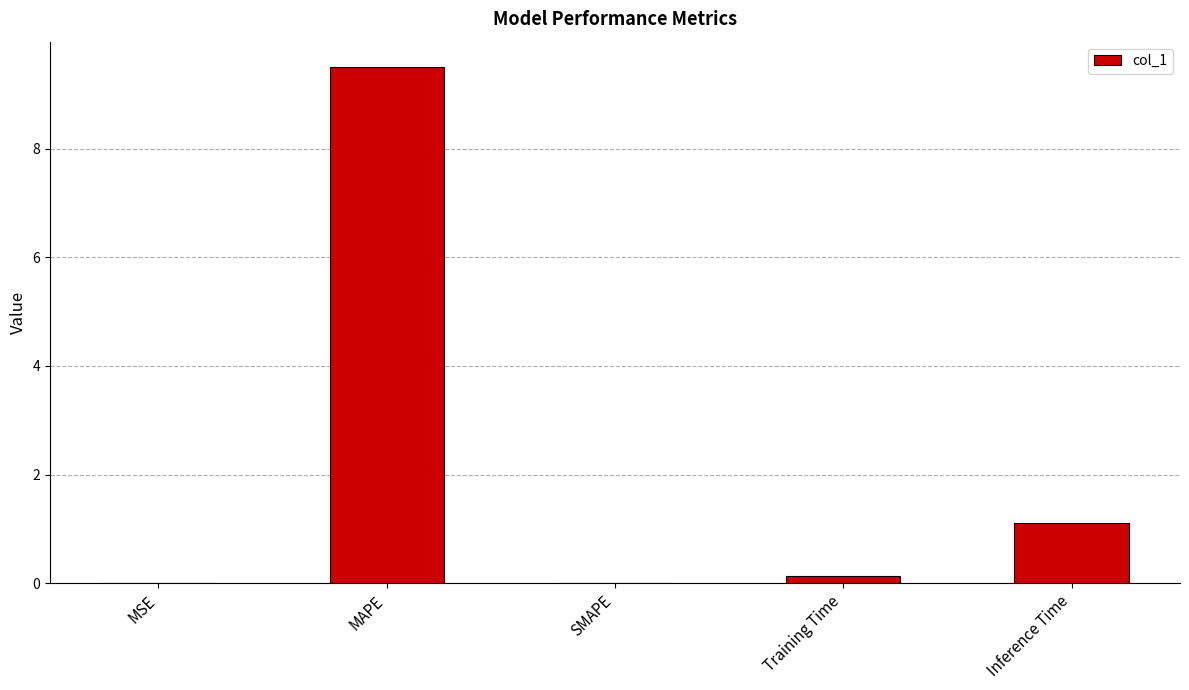

Is it true that the value at SMAPE is -3.4?

False